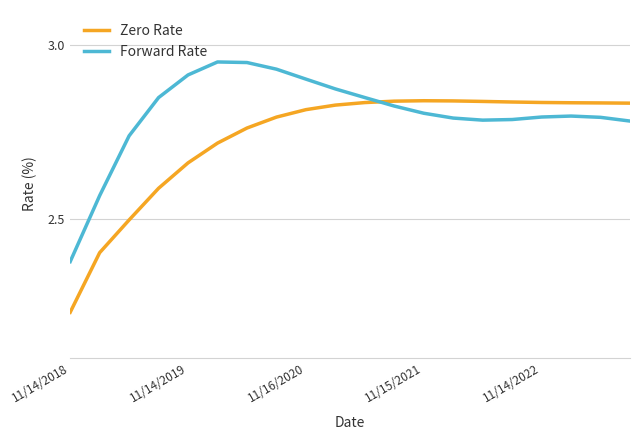

At how many categories does at least one series exceed 2?

20